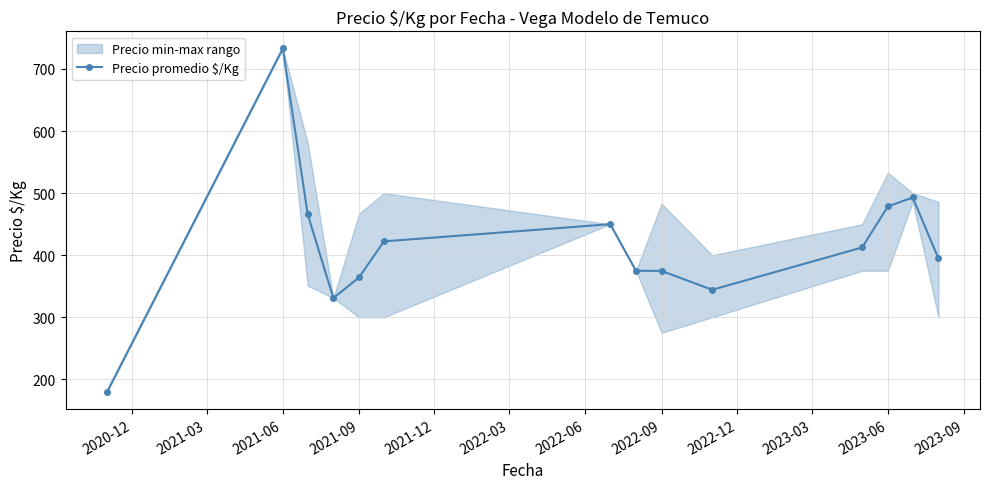

What is the sum of all values?

5819.6